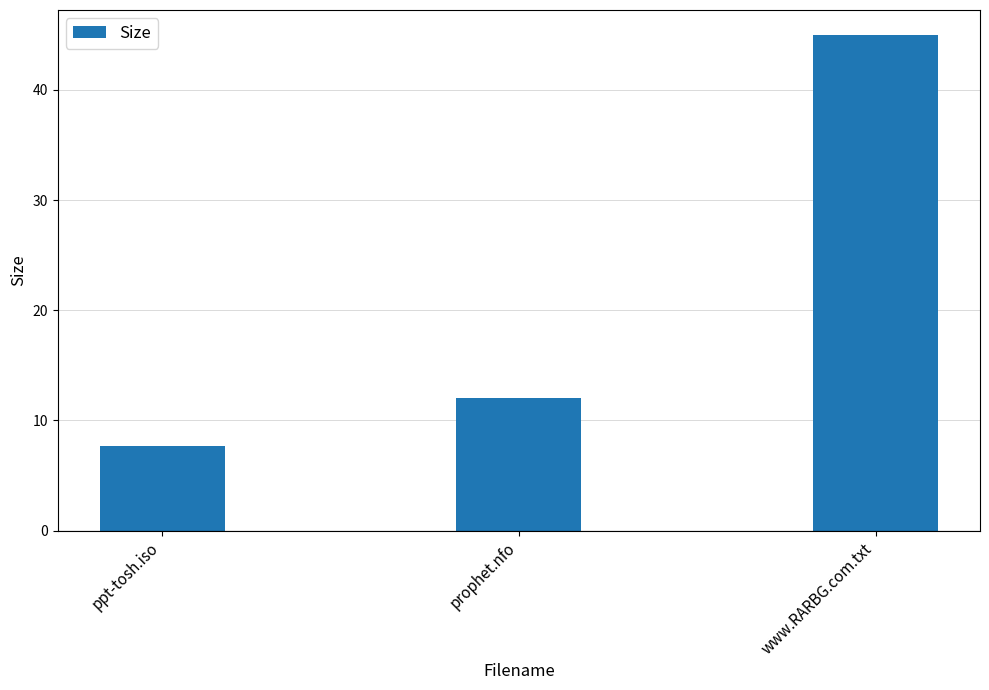

Where does the data first go above 11?

prophet.nfo